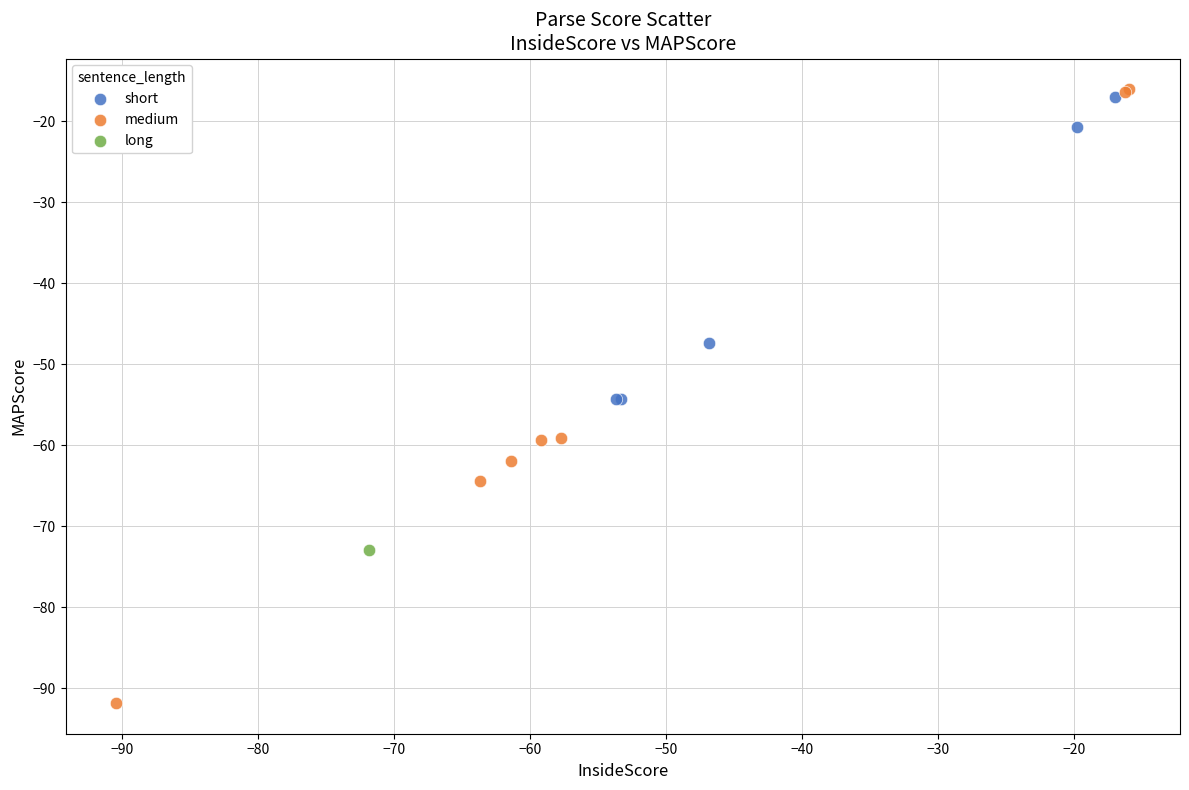

Which series reaches the maximum Y coordinate?

medium